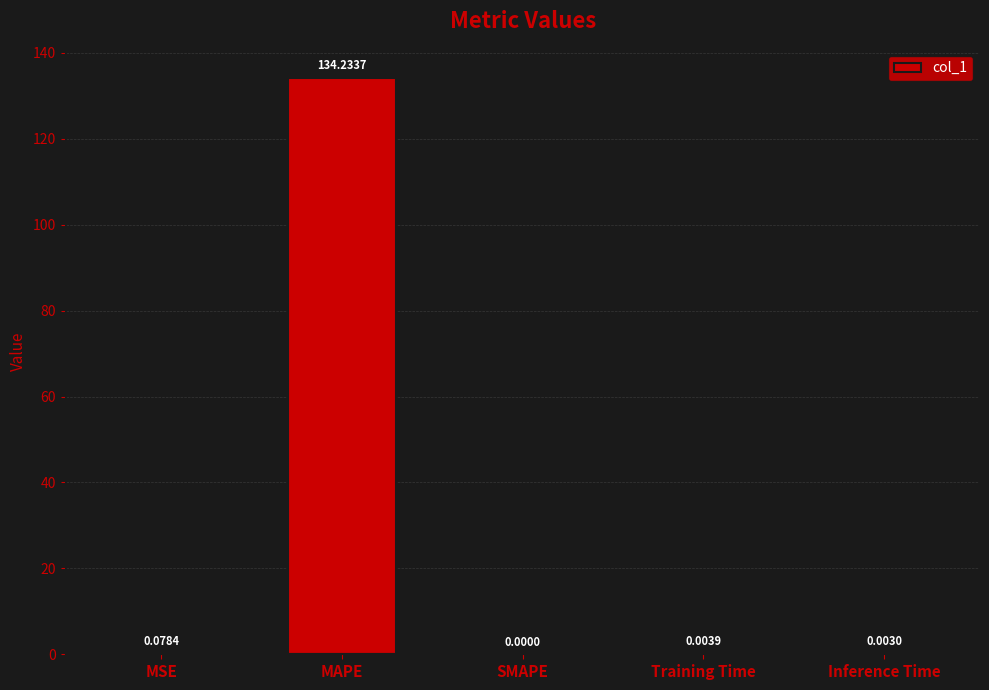

At which label is the value closest to 67?

MSE